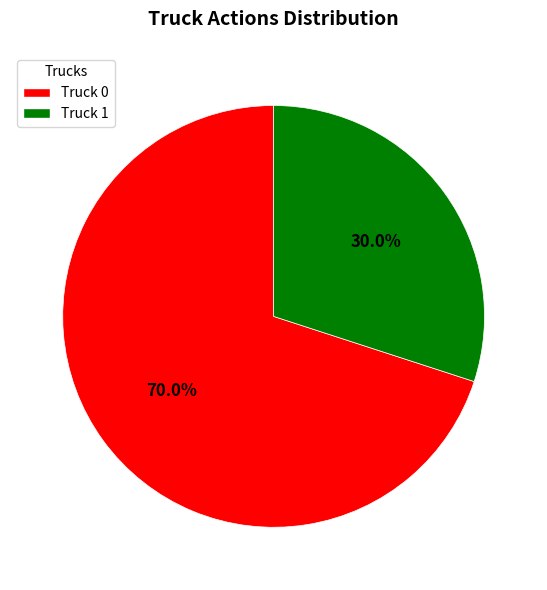

Is Truck 1 the majority of the pie?

No